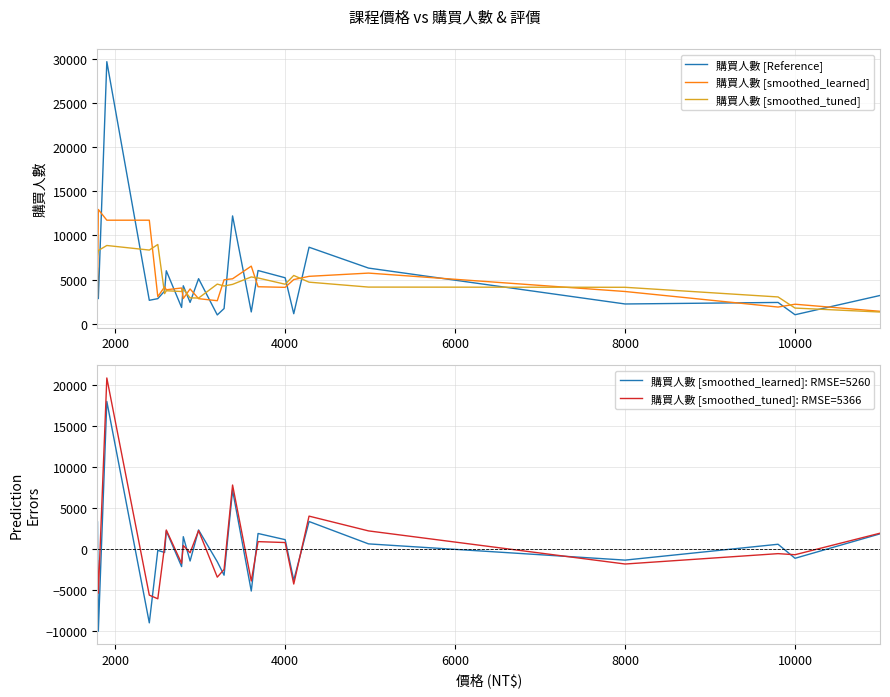

The value of 購買人數 [smoothed_learned] at 8000 is 3645.0. True or false?

True